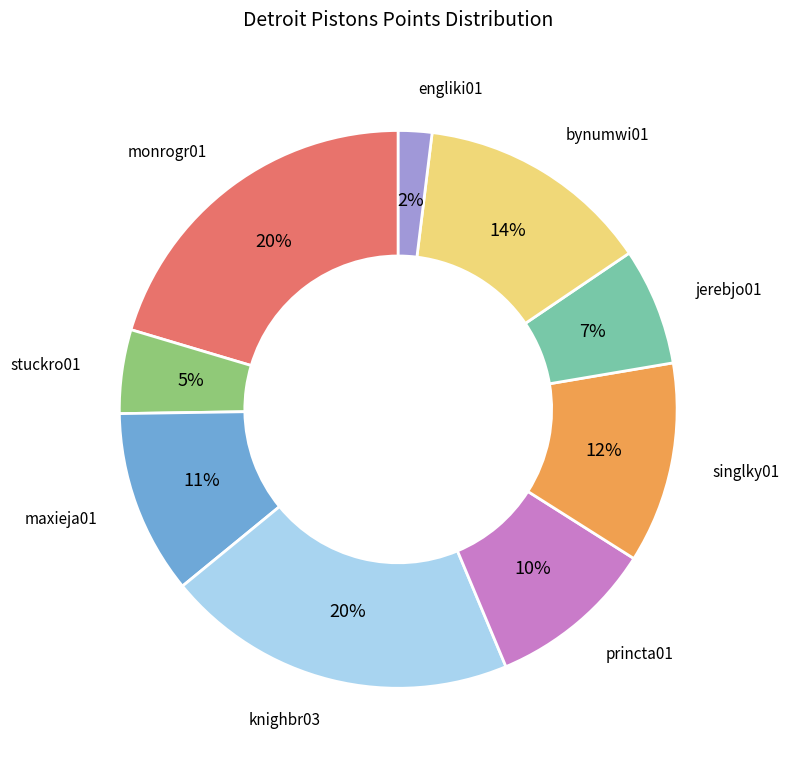

Does any single category account for the majority?

No